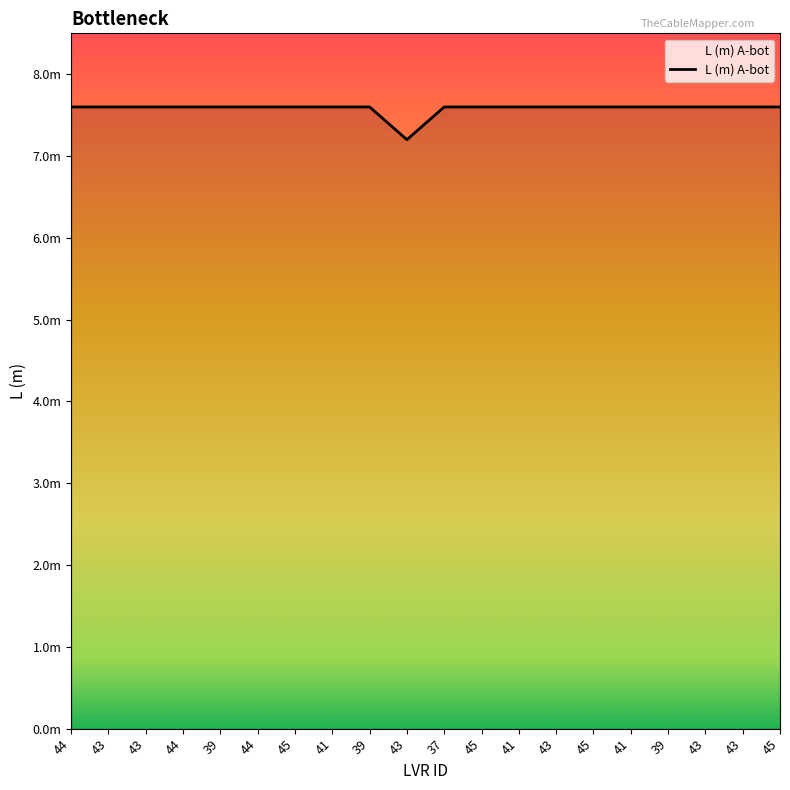

Is this an area chart (filled region under the line)?

Yes